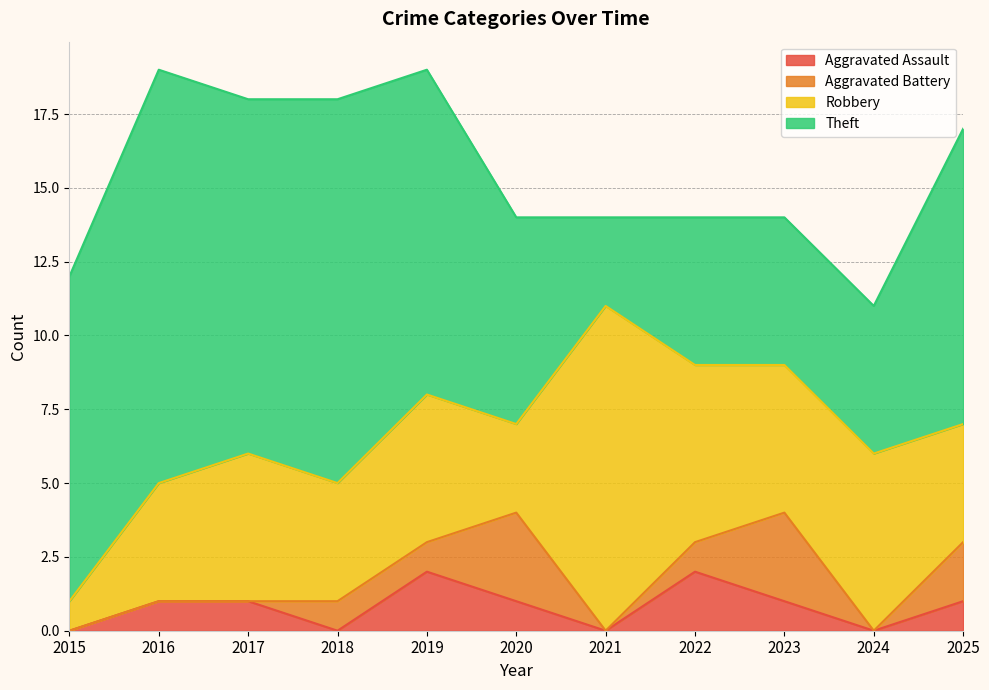

At which label does Theft reach its peak?

2016